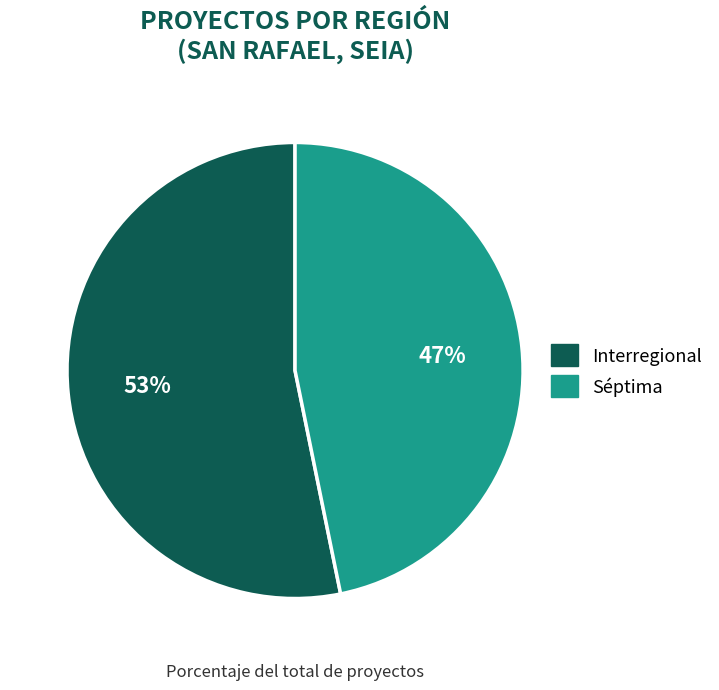

To the nearest percent, what is the difference between the Interregional and Séptima slice percentages?

6%